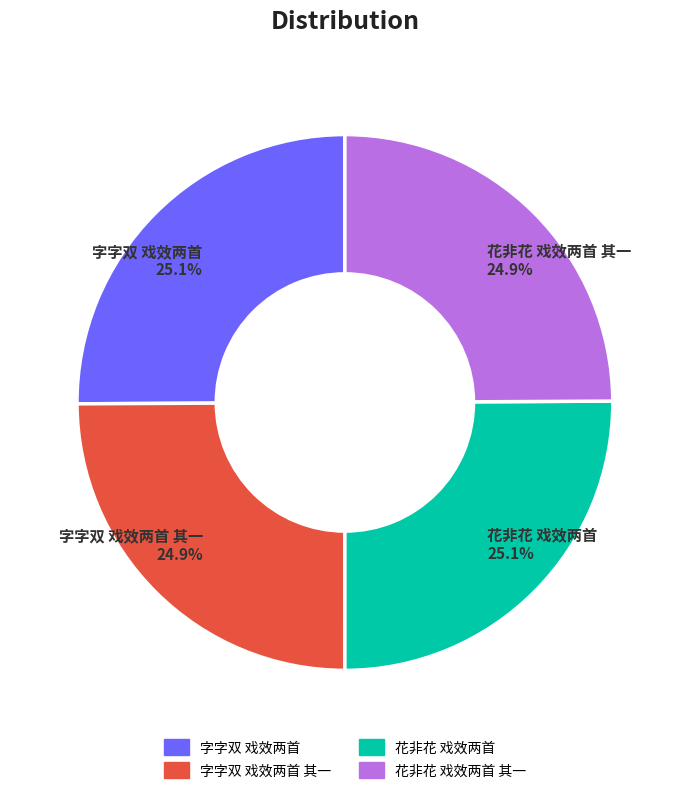

What percentage do 字字双 戏效两首 and 花非花 戏效两首 together represent?

50.2%